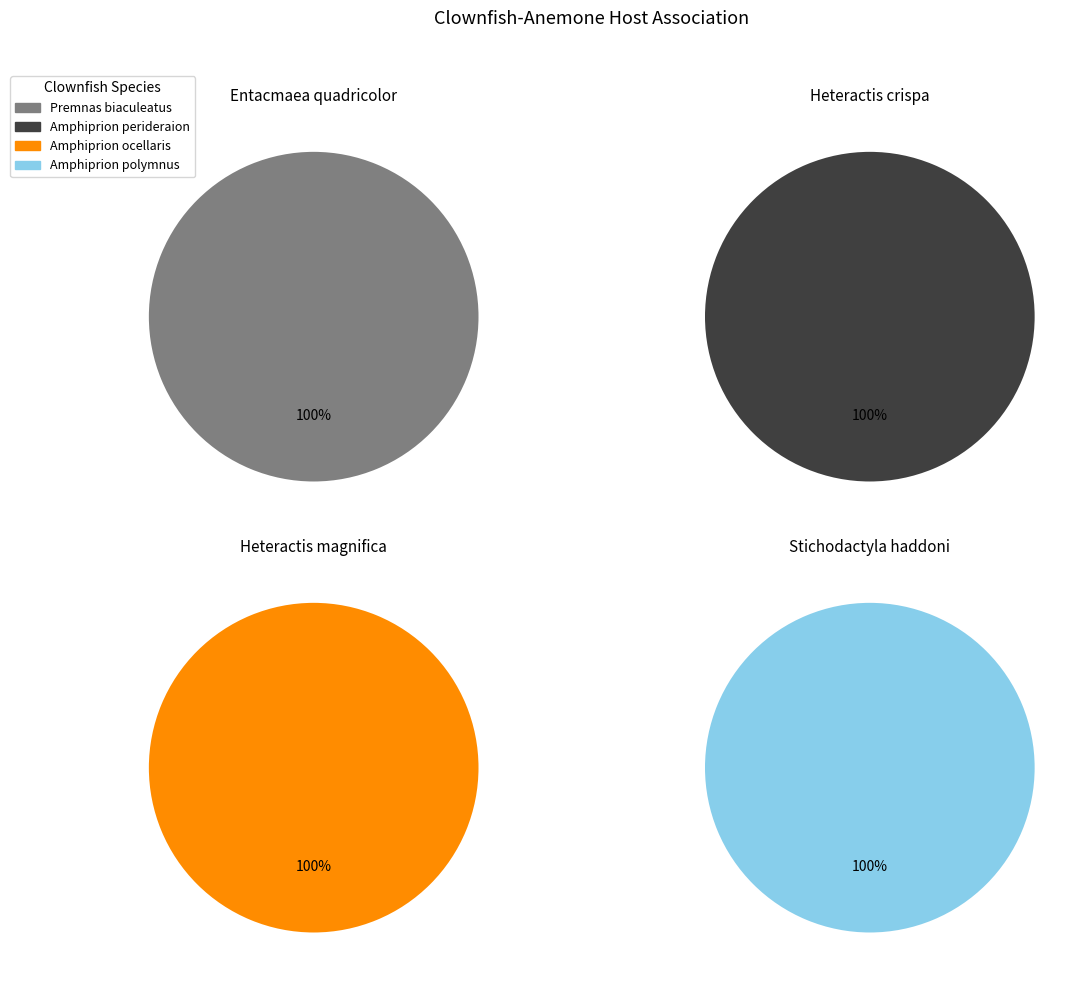

Which series has the widest spread of values?

Premnas biaculeatus